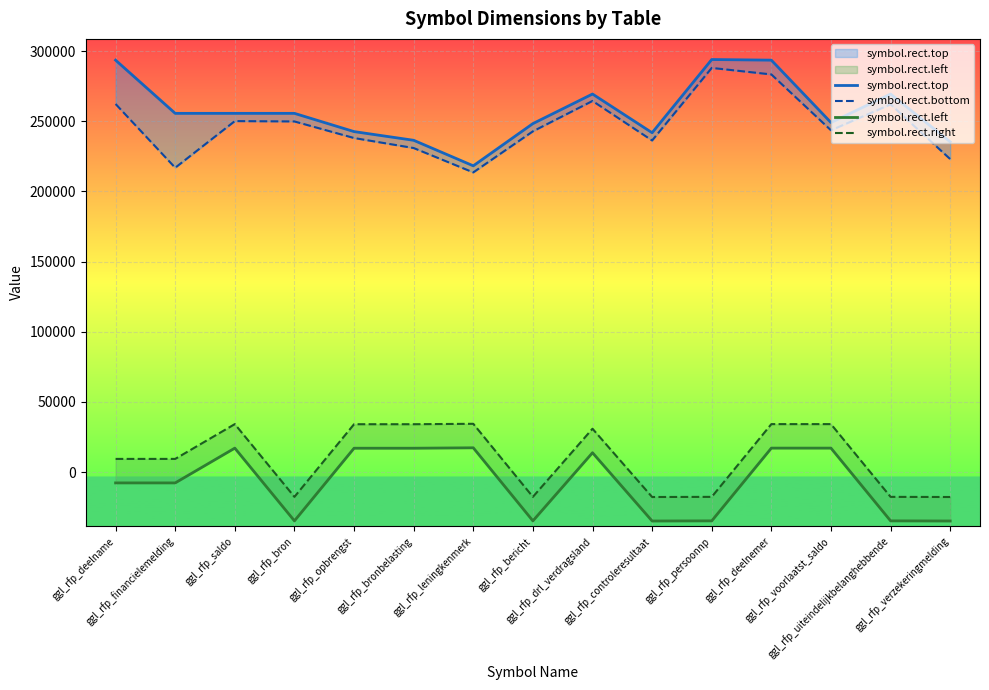

Is this an area chart (filled region under the line)?

No